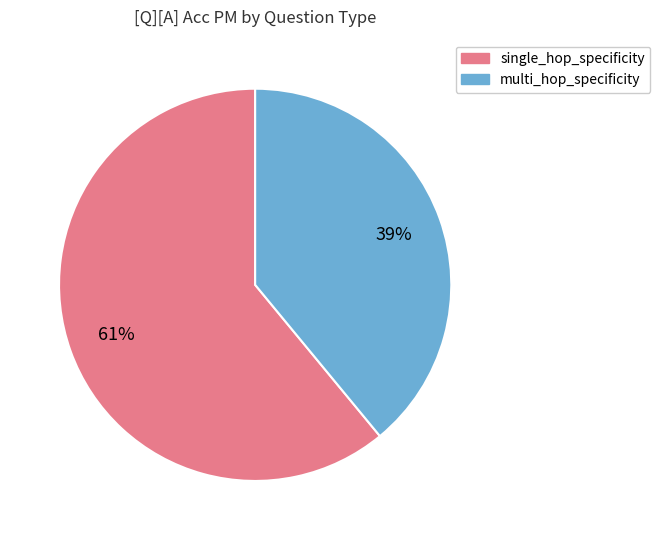

To the nearest percent, what is the difference between the largest and smallest slice percentages?

22%